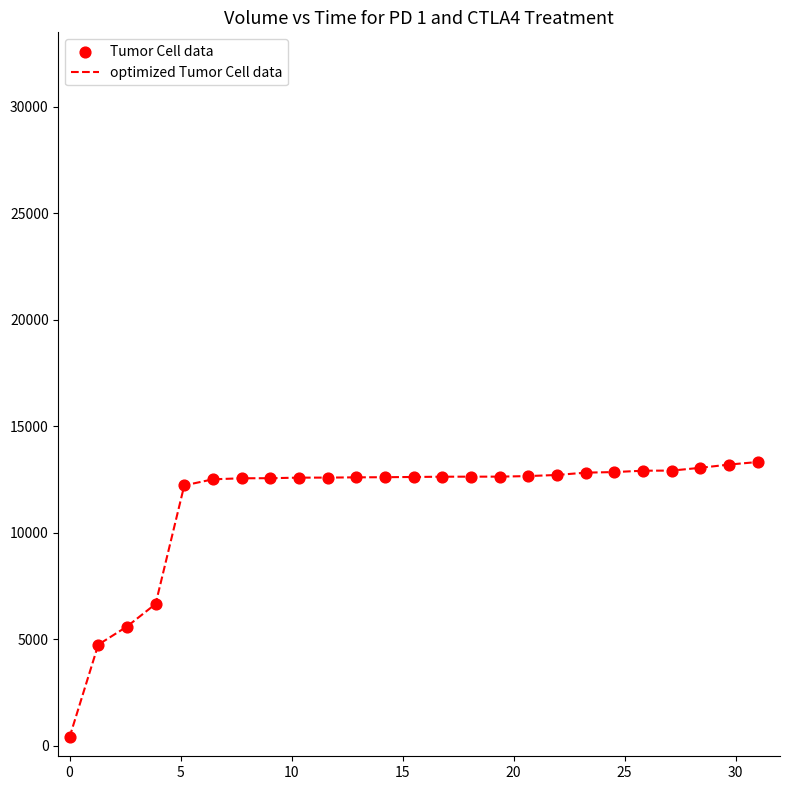

What is the difference between the maximum and minimum values?

12923